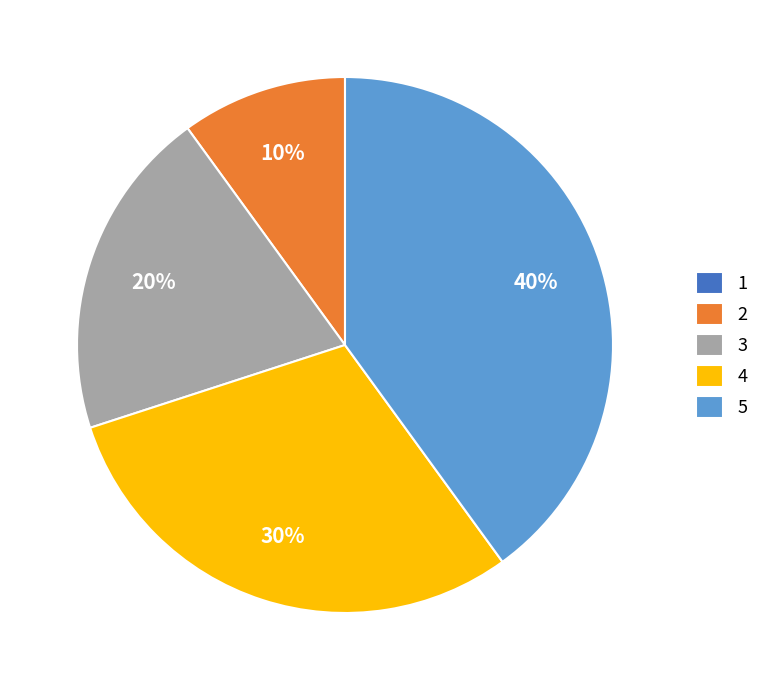

True or false: 3 accounts for 33% of the total.

False